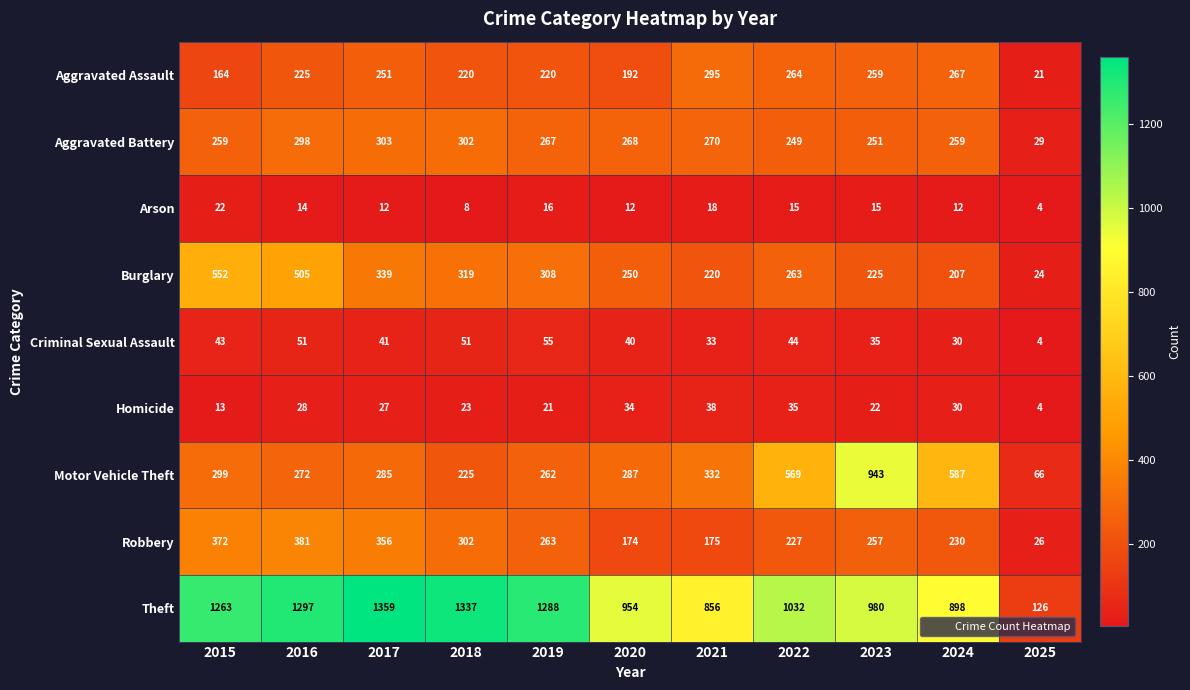

What is the difference between the Robbery values at 2024 and 2018?

72